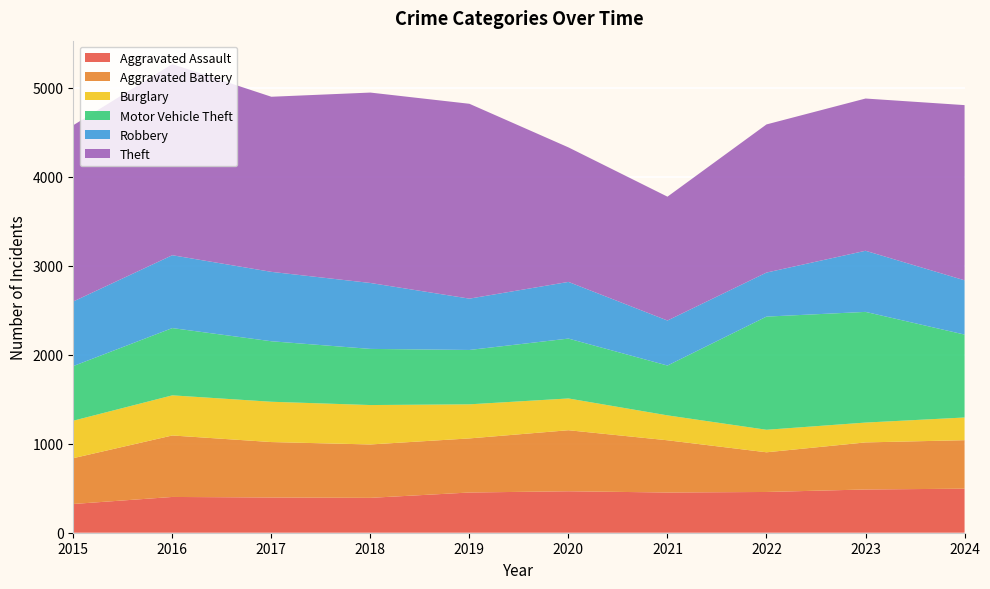

Reading right to left, list all the values displayed in this chart.

Aggravated Assault: 495	486	458	452	466	452	392	396	402	323
Aggravated Battery: 545	529	446	587	686	608	600	623	691	515
Burglary: 255	223	253	280	357	383	443	453	451	421
Motor Vehicle Theft: 932	1244	1272	560	673	611	631	680	756	614
Robbery: 610	687	495	506	637	577	741	780	819	726
Theft: 1969	1711	1665	1392	1512	2190	2140	1968	2148	1981